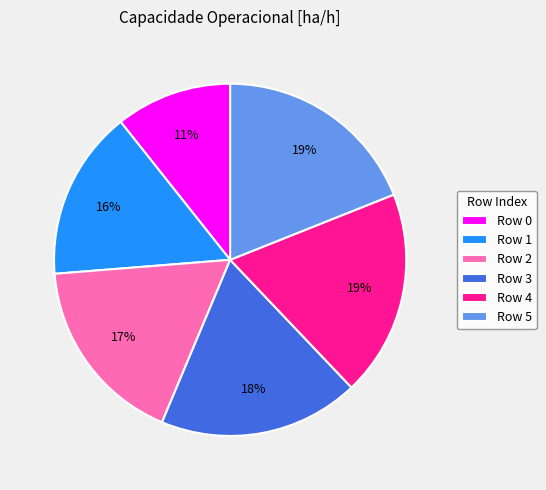

Count the number of slices in the pie.

6